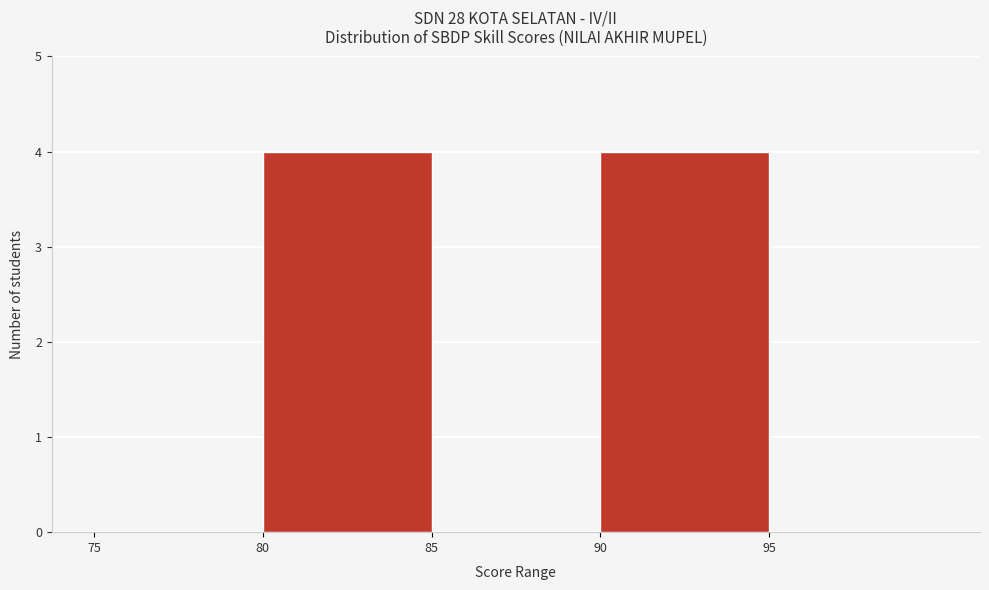

What is the height of the bar covering 90 to 95 on the x-axis? The values are not printed on the chart, so give them approximately, as read against the axis.

4